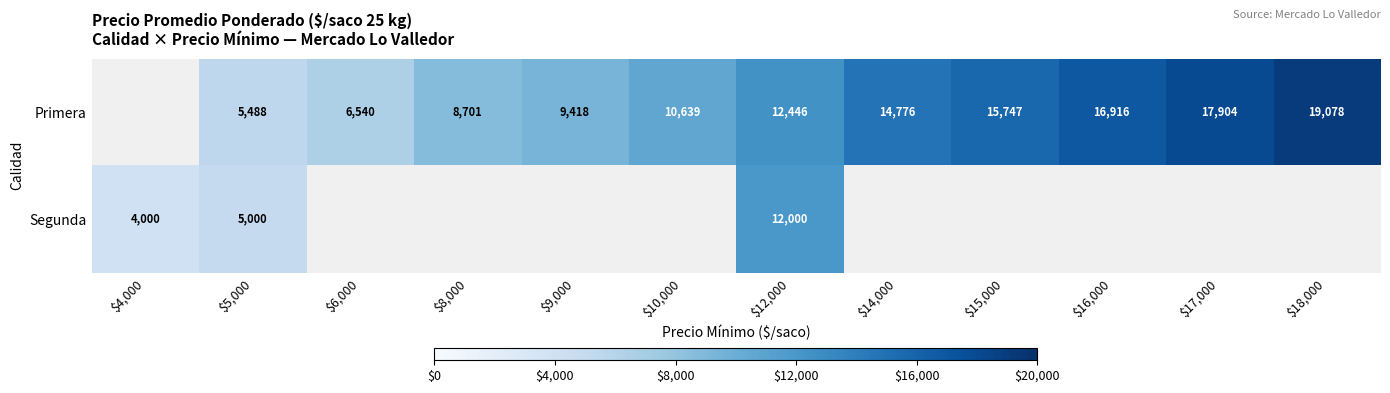

The Primera series shows 5488 at $5,000. True or false?

True